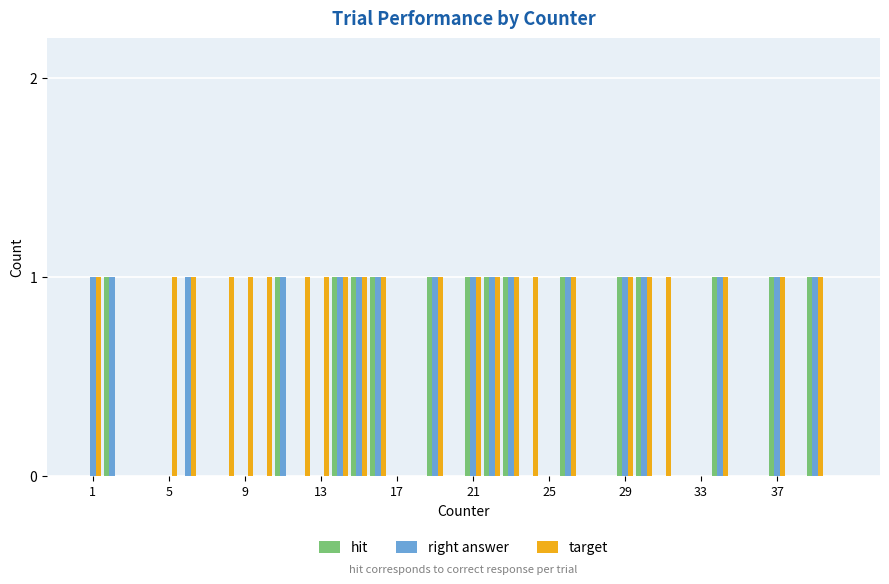

Reading right to left, list all the values displayed in this chart.

hit: 0	1	0	1	0	0	1	0	0	0	1	1	0	0	1	0	0	1	1	1	0	1	0	0	1	1	1	0	0	1	0	0	0	0	0	0	0	0	1	0
right answer: 0	1	0	1	0	0	1	0	0	0	1	1	0	0	1	0	0	1	1	1	0	1	0	0	1	1	1	0	0	1	0	0	0	0	1	0	0	0	1	1
target: 0	1	0	1	0	0	1	0	0	1	1	1	0	0	1	0	1	1	1	1	0	1	0	0	1	1	1	1	1	0	1	1	1	0	1	1	0	0	0	1